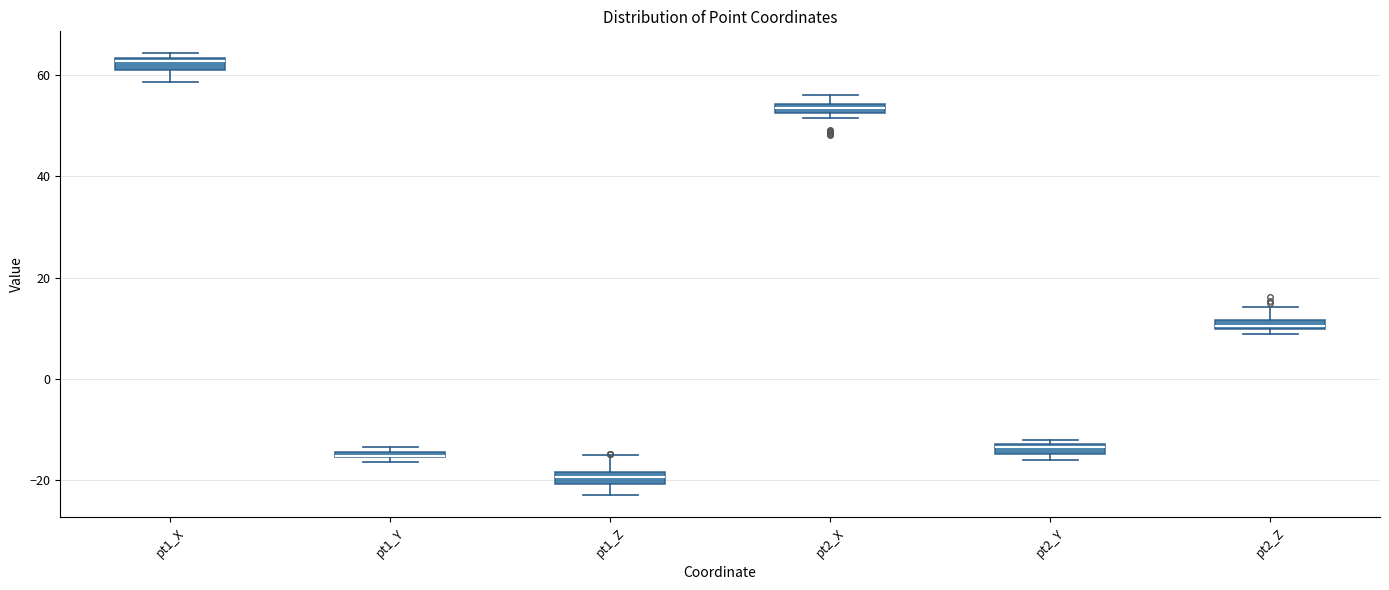

Where is the upper edge of the box for pt1_Y on the y-axis? The values are not printed on the chart, so give them approximately, as read against the axis.

-14